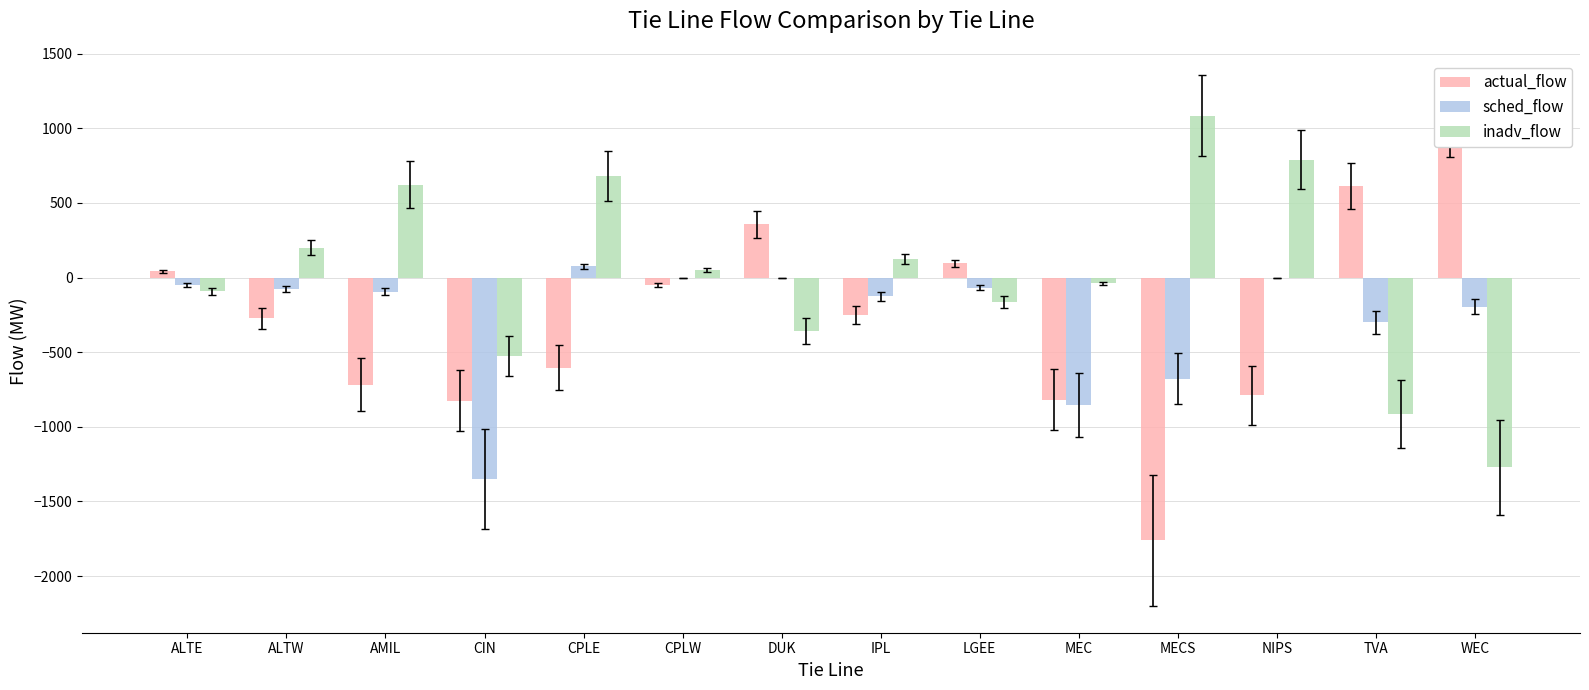

Which series has the largest total across all categories?

inadv_flow